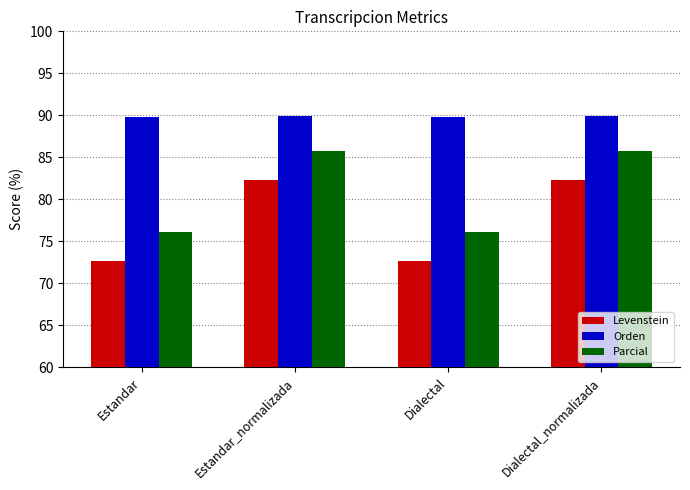

What is the sum of the Orden values at Dialectal_normalizada and Estandar_normalizada?

180.0